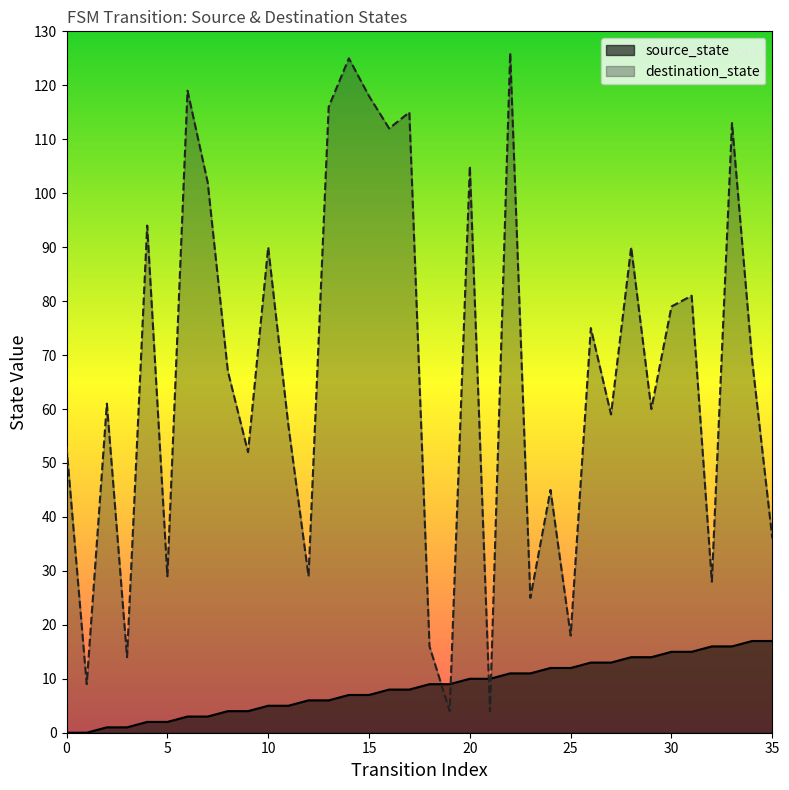

Reading left to right, transcribe all the data shown in this chart.

source_state: 0=0	1=0	2=1	3=1	4=2	5=2	6=3	7=3	8=4	9=4	10=5	11=5	12=6	13=6	14=7	15=7	16=8	17=8	18=9	19=9	20=10	21=10	22=11	23=11	24=12	25=12	26=13	27=13	28=14	29=14	30=15	31=15	32=16	33=16	34=17	35=17
destination_state: 0=53	1=9	2=61	3=14	4=94	5=29	6=119	7=102	8=67	9=52	10=90	11=57	12=29	13=116	14=125	15=118	16=112	17=115	18=16	19=4	20=105	21=4	22=126	23=25	24=45	25=18	26=75	27=59	28=90	29=60	30=79	31=81	32=28	33=113	34=69	35=36